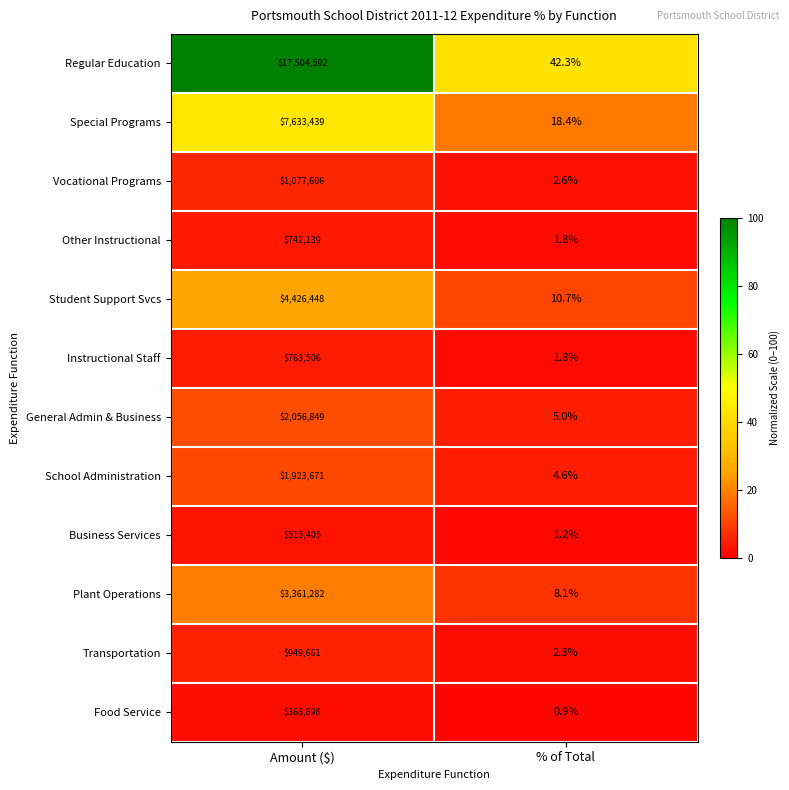

At which label is Business Services closest to 257703?

% of Total